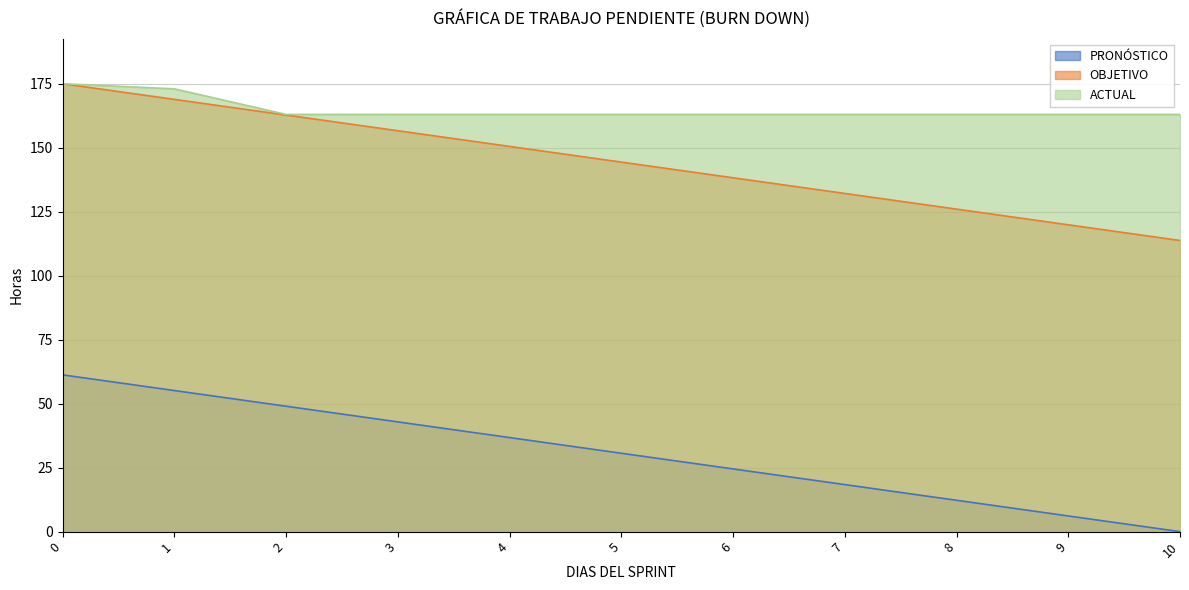

Where is PRONÓSTICO nearest to the value 30?

5